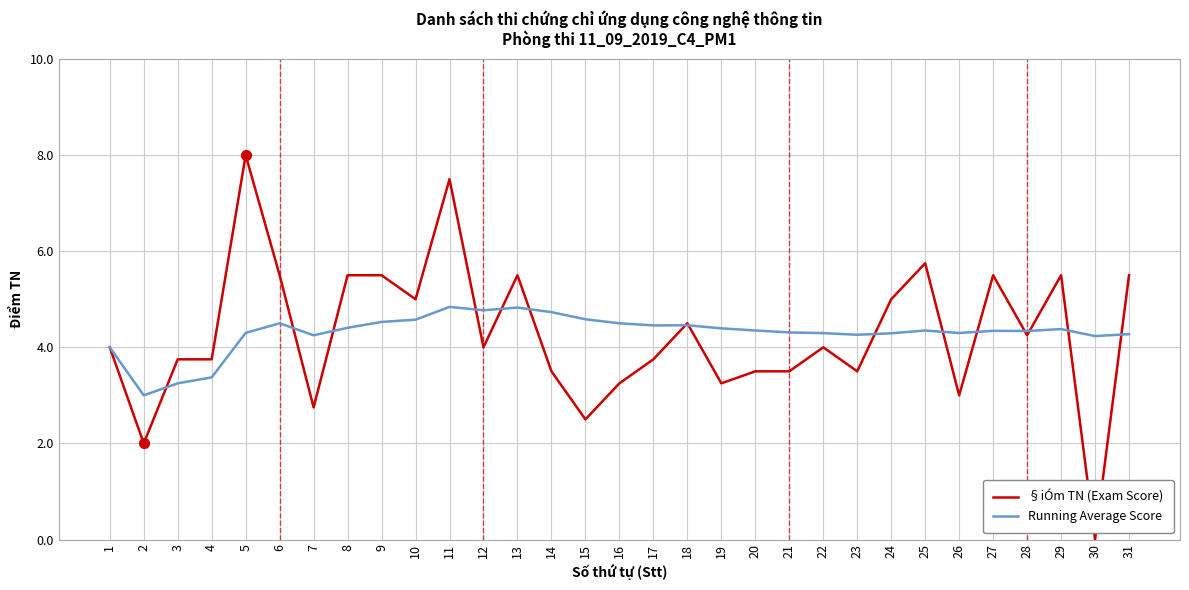

At how many categories does at least one series exceed 1?

31